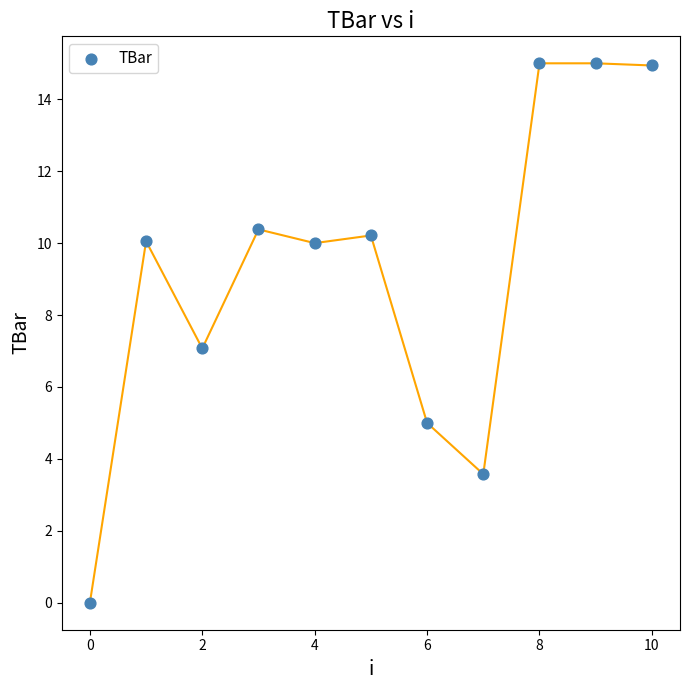

What is the range of Y values (max minus min)?

15.0